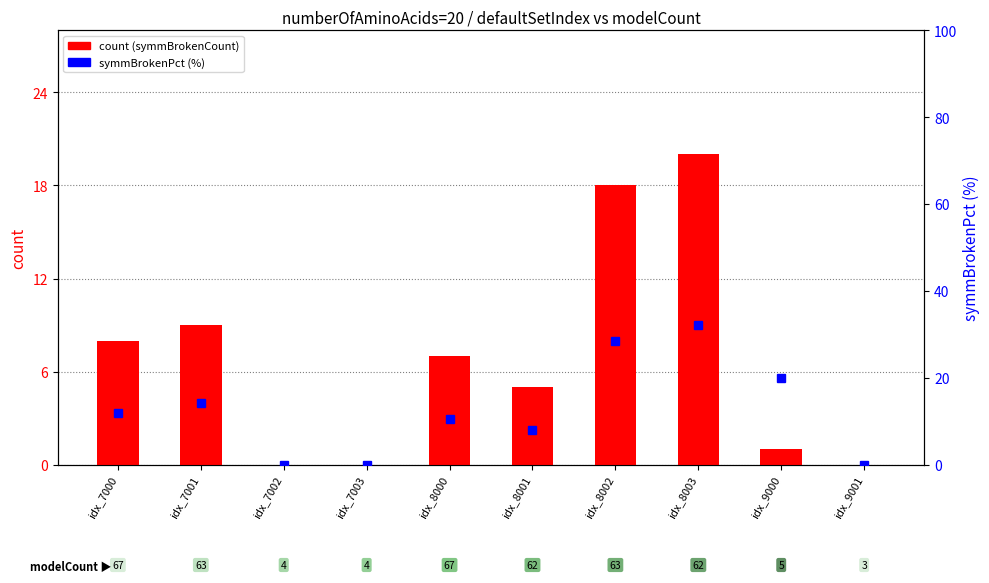

How many distinct data groups are displayed?

2